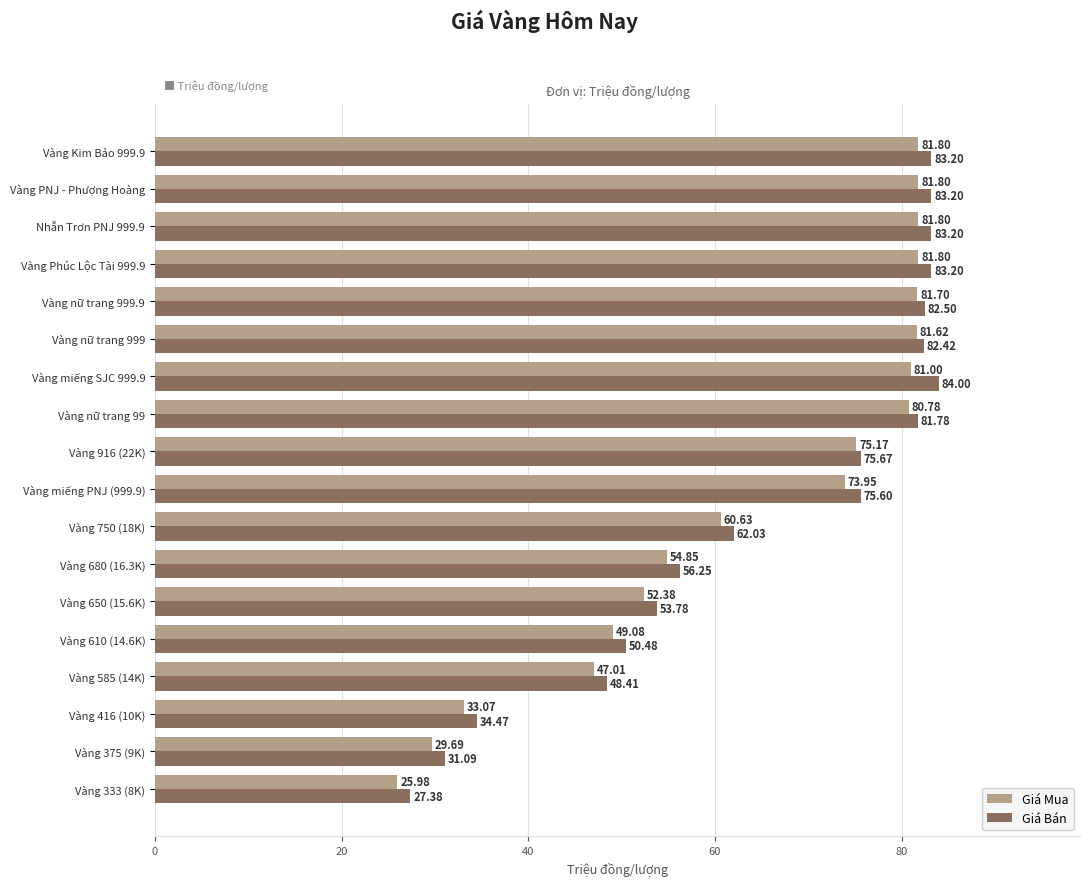

What are all the series names shown in the legend?

Giá Mua, Giá Bán